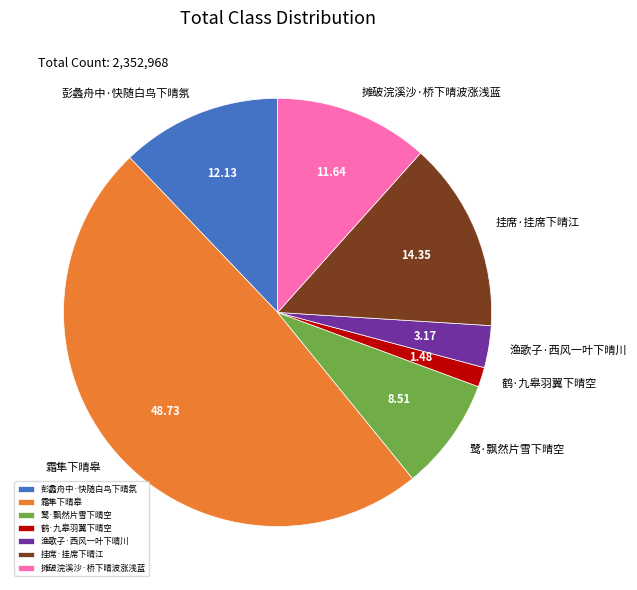

Which category has the biggest portion of the pie?

霜隼下晴皋